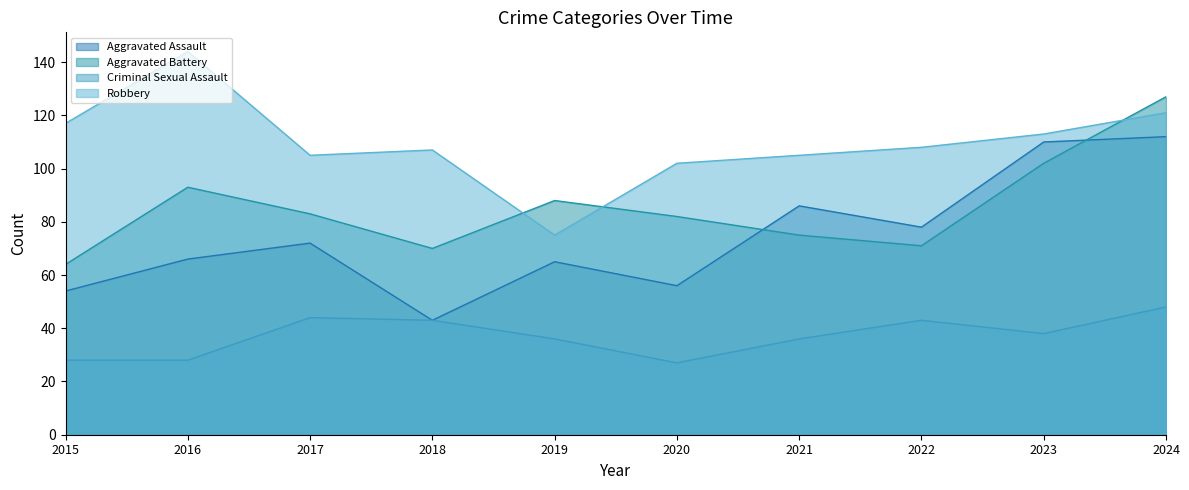

The Aggravated Assault series shows 14 at 2018. True or false?

False